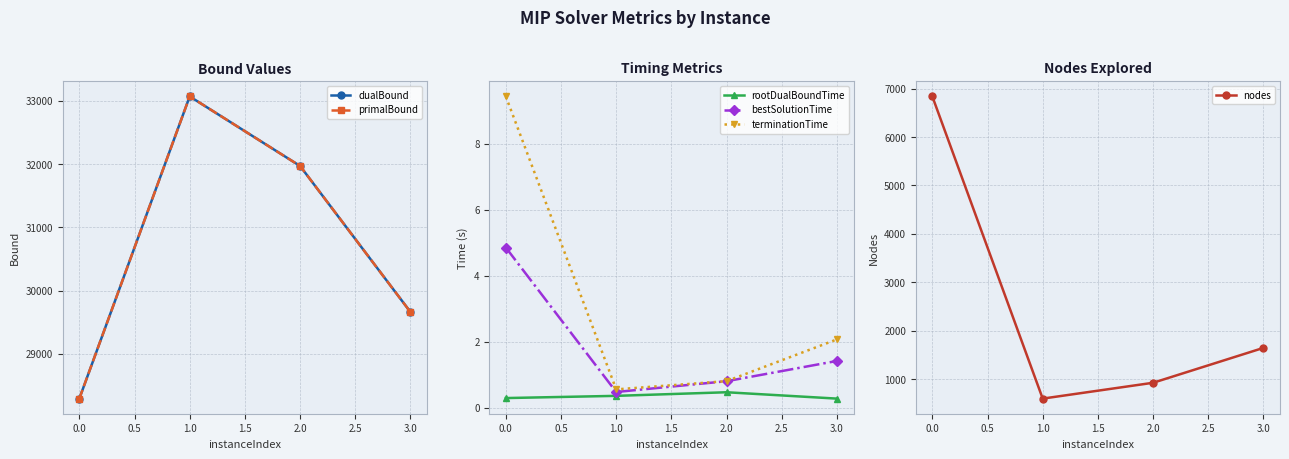

True or false: dualBound and rootDualBoundTime cross at least once.

False